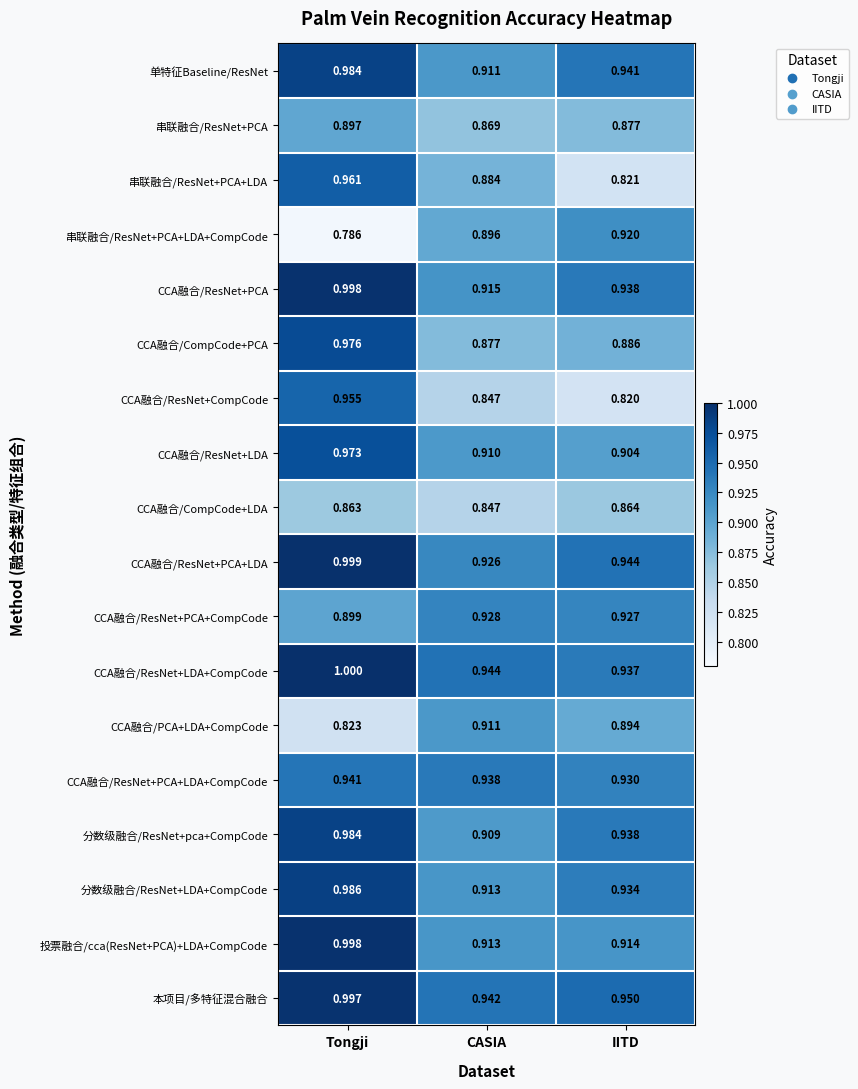

Rank the categories by 串联融合/ResNet+PCA+LDA+CompCode value from highest to lowest.

IITD, CASIA, Tongji